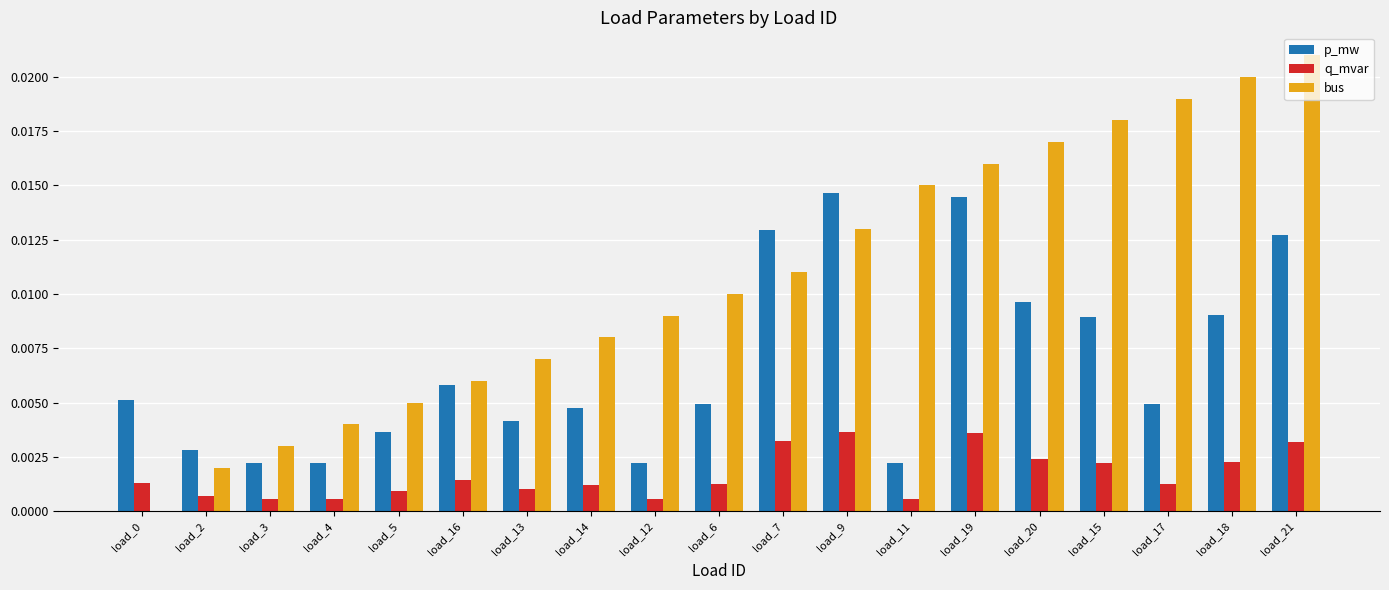

Are the bars horizontal?

No